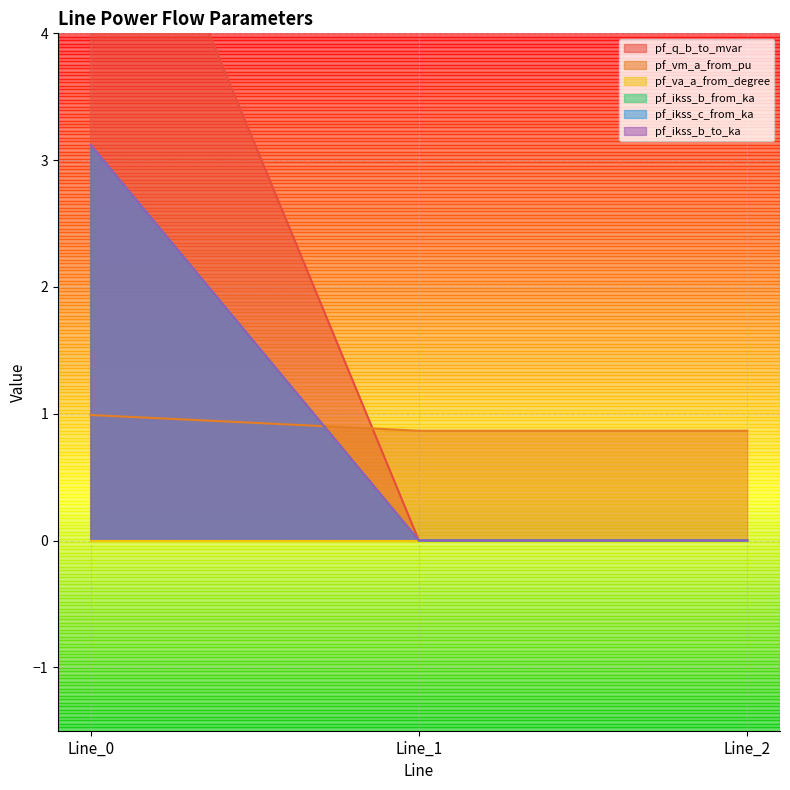

Which label corresponds to the smallest value in the chart?

Line_1